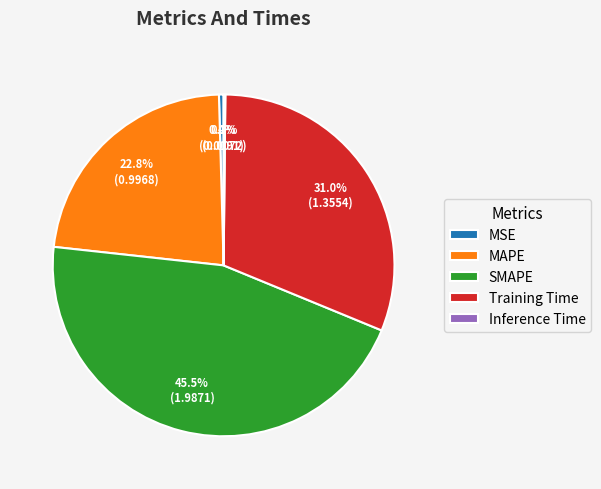

Does any single category account for the majority?

No